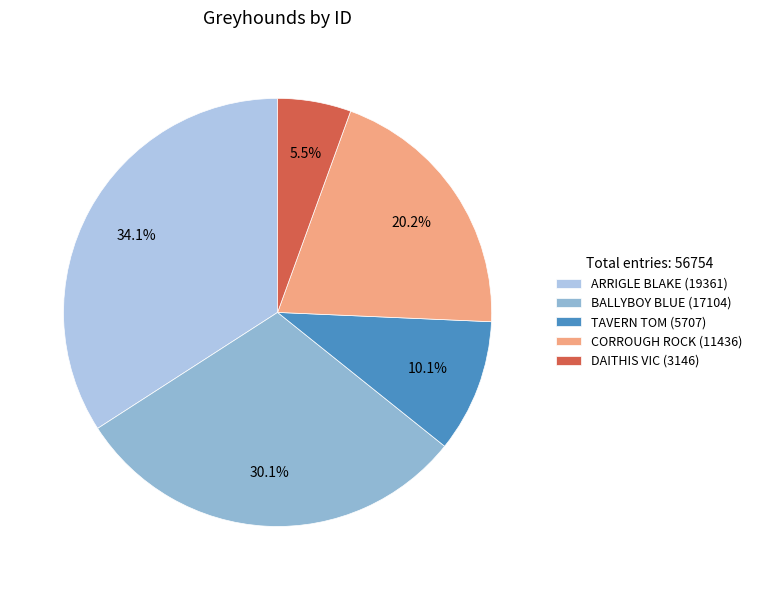

To the nearest percent, what portion does TAVERN TOM represent?

10%